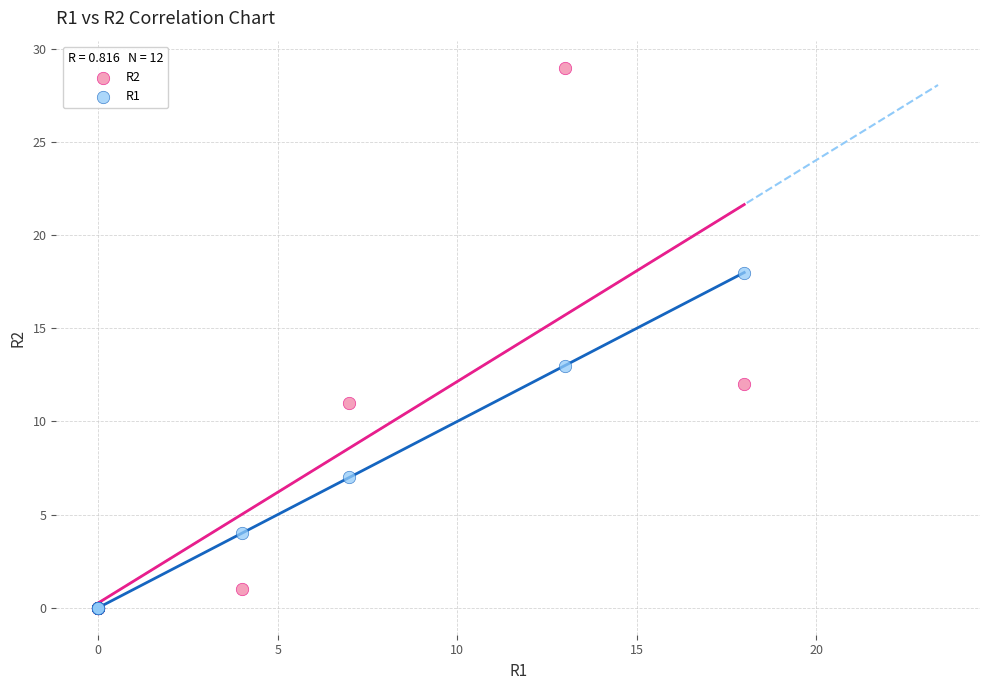

Across all series, what Y value is closest to 14?

13